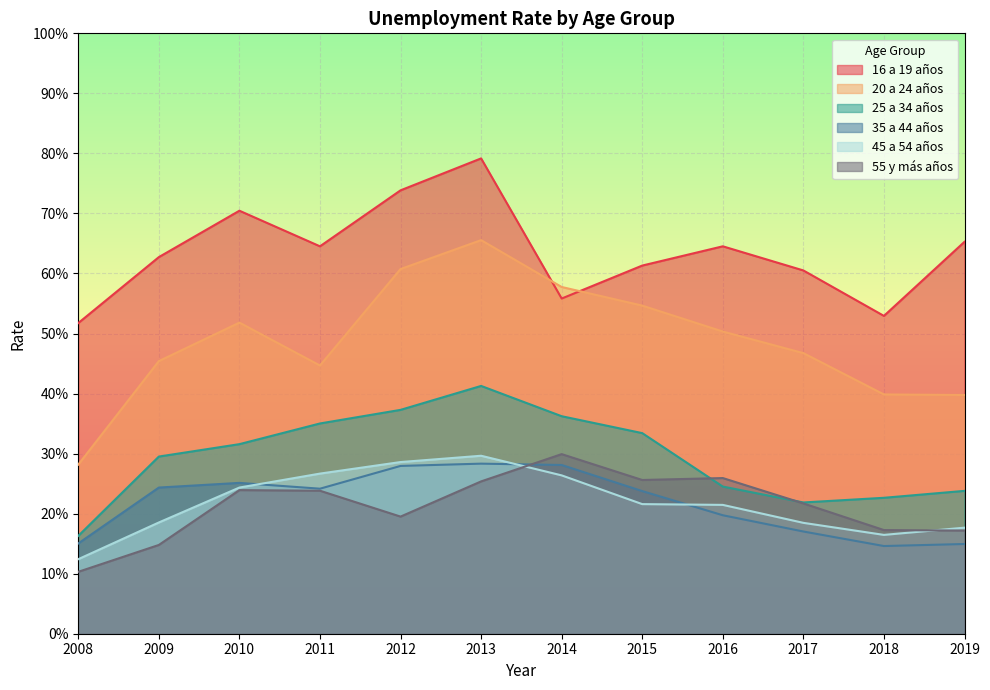

What value does the 45 a 54 años series have at 2008?

12.4